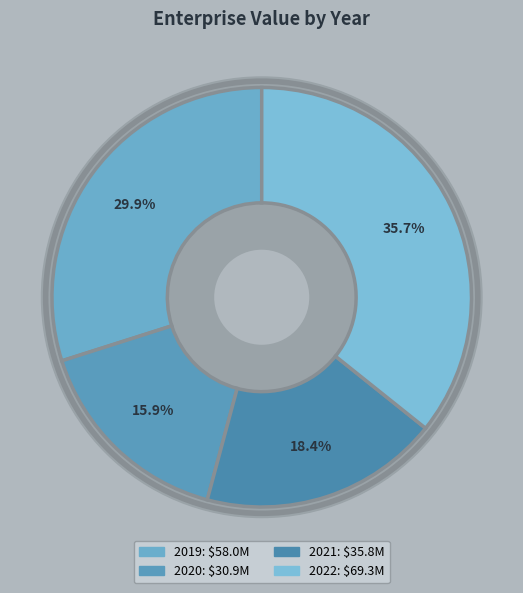

To the nearest percent, what is the difference between the 2021 and 2022 slice percentages?

17%